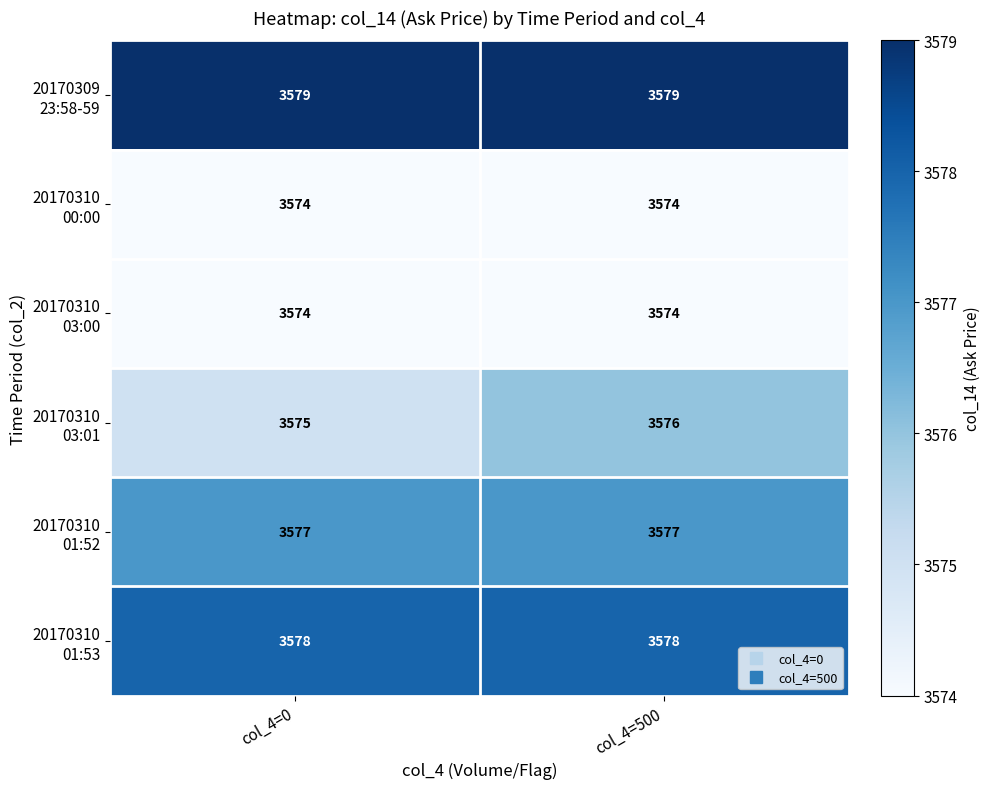

At which category is the sum across all series the highest?

col_4=500